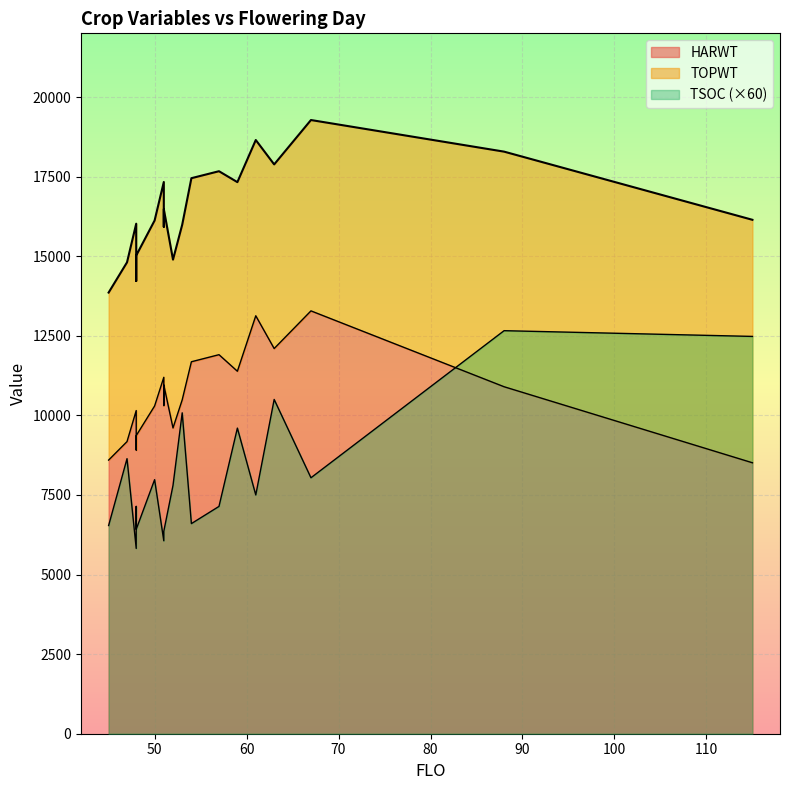

How many lines are shown in the chart?

3